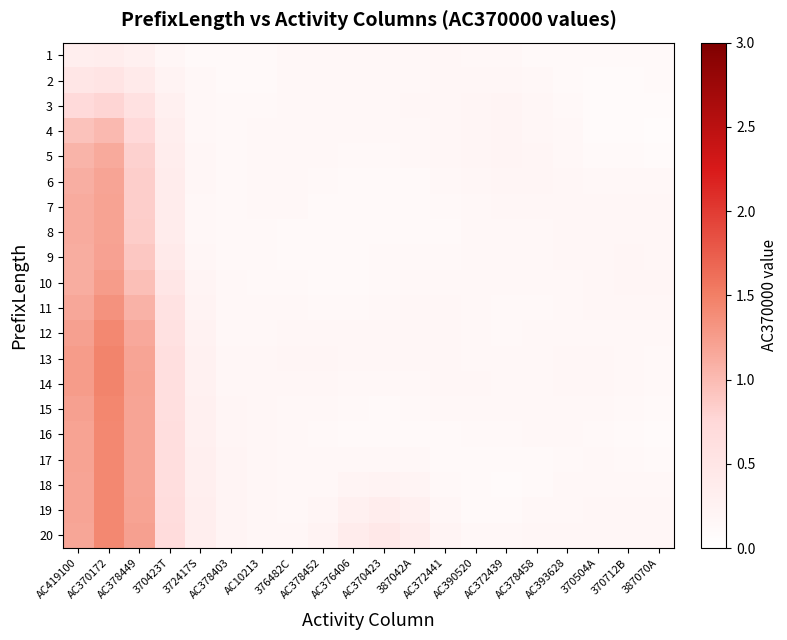

Which label corresponds to the smallest value in the chart?

387070A